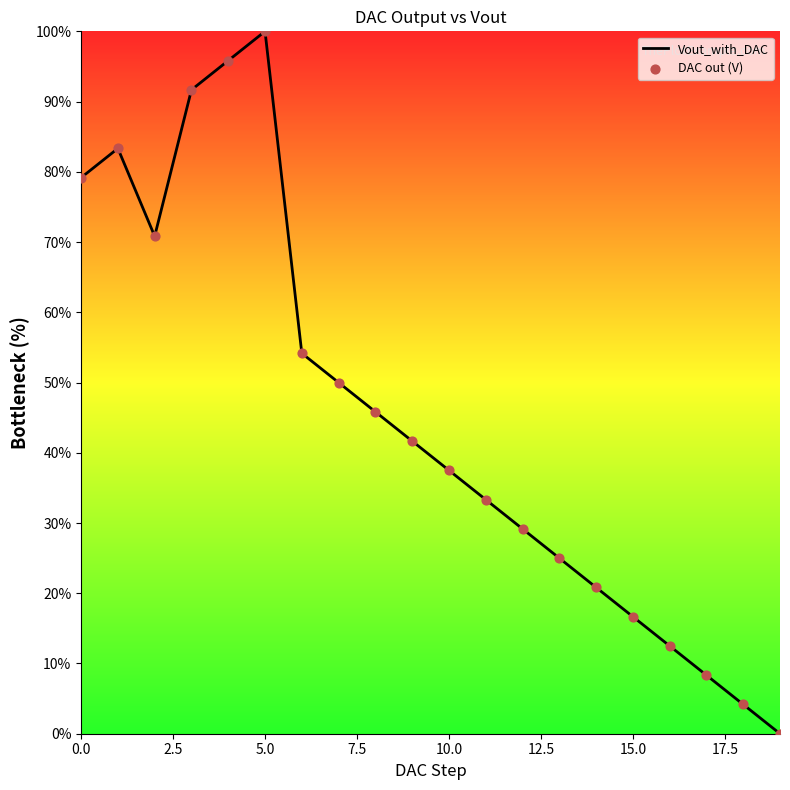

What is the difference between the maximum and minimum values?

100.0